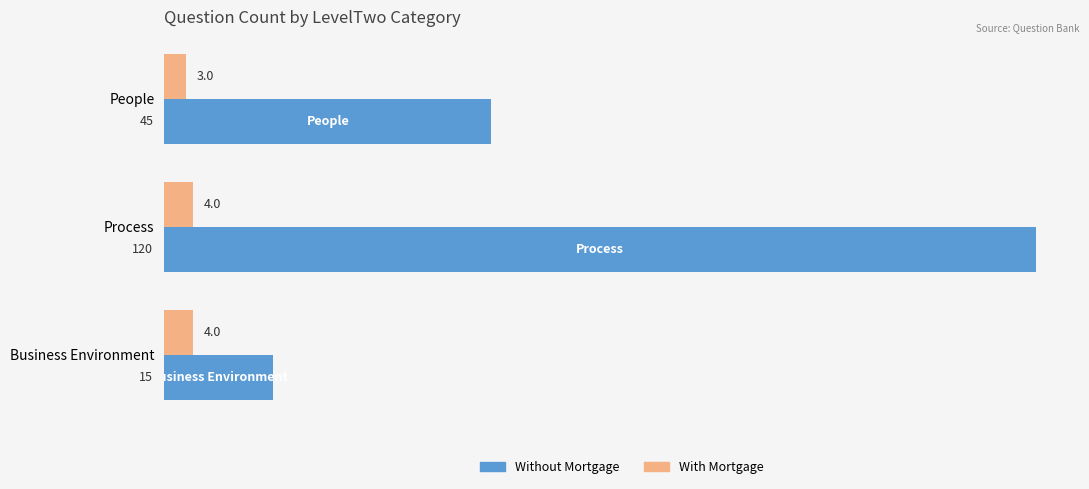

Is it true that Without Mortgage equals 72 at People?

False